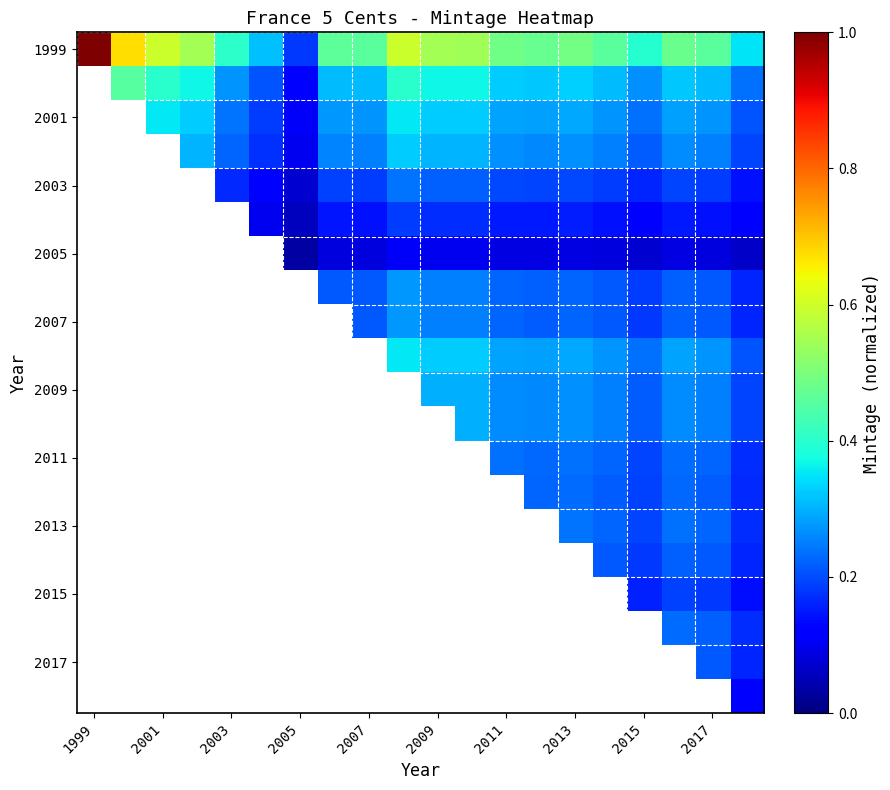

What is the spread (max minus min) of values at 2009?

0.4